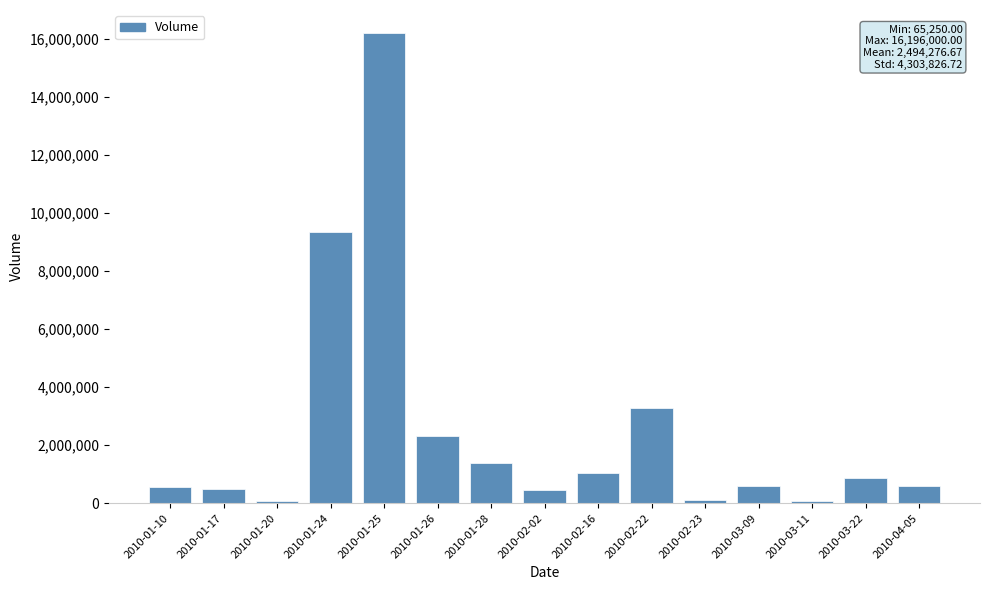

What is the difference between the maximum and minimum values?

16130750